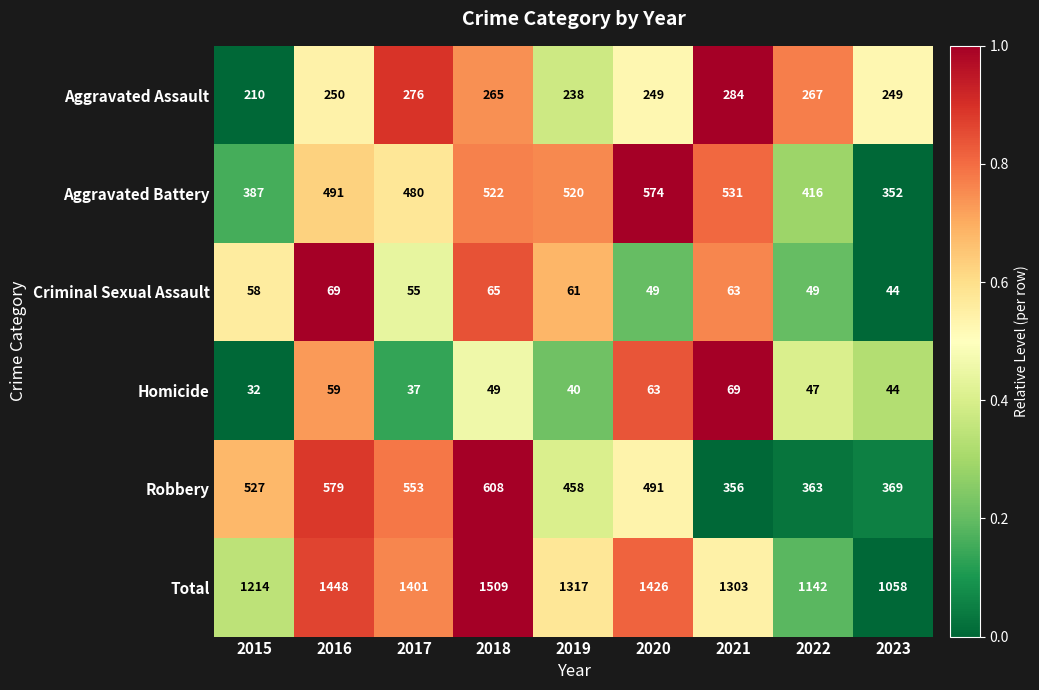

What is the sum of all Robbery values?

4304